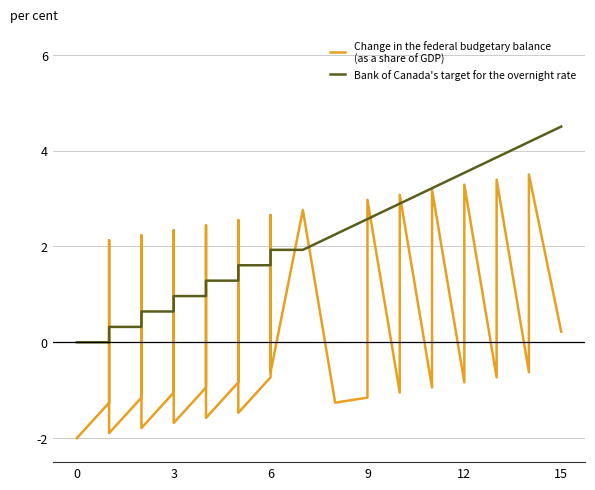

What is the maximum value shown in the chart?

4.5